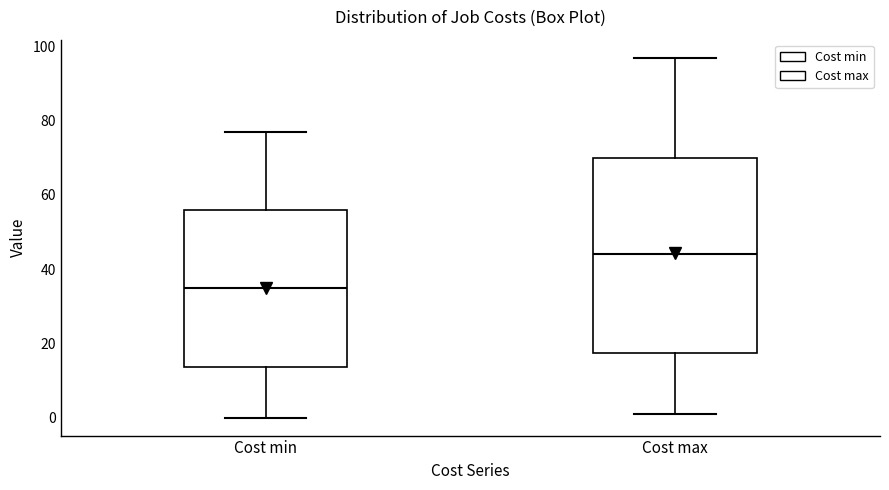

Where does the upper whisker of the box for Cost min end on the y-axis? The values are not printed on the chart, so give them approximately, as read against the axis.

78